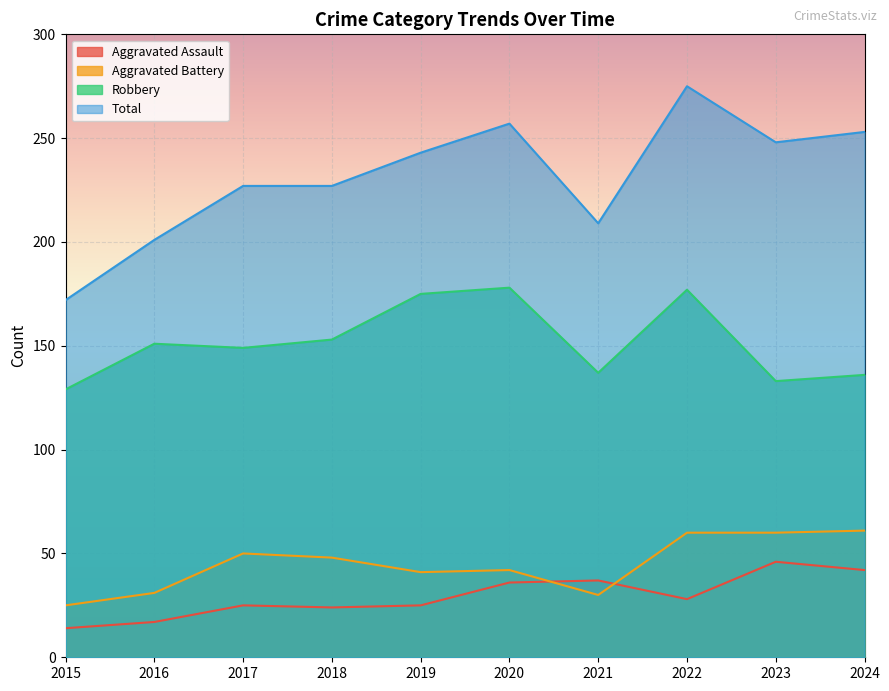

List the labels in order of Total value, largest first.

2022, 2020, 2024, 2023, 2019, 2017, 2018, 2021, 2016, 2015